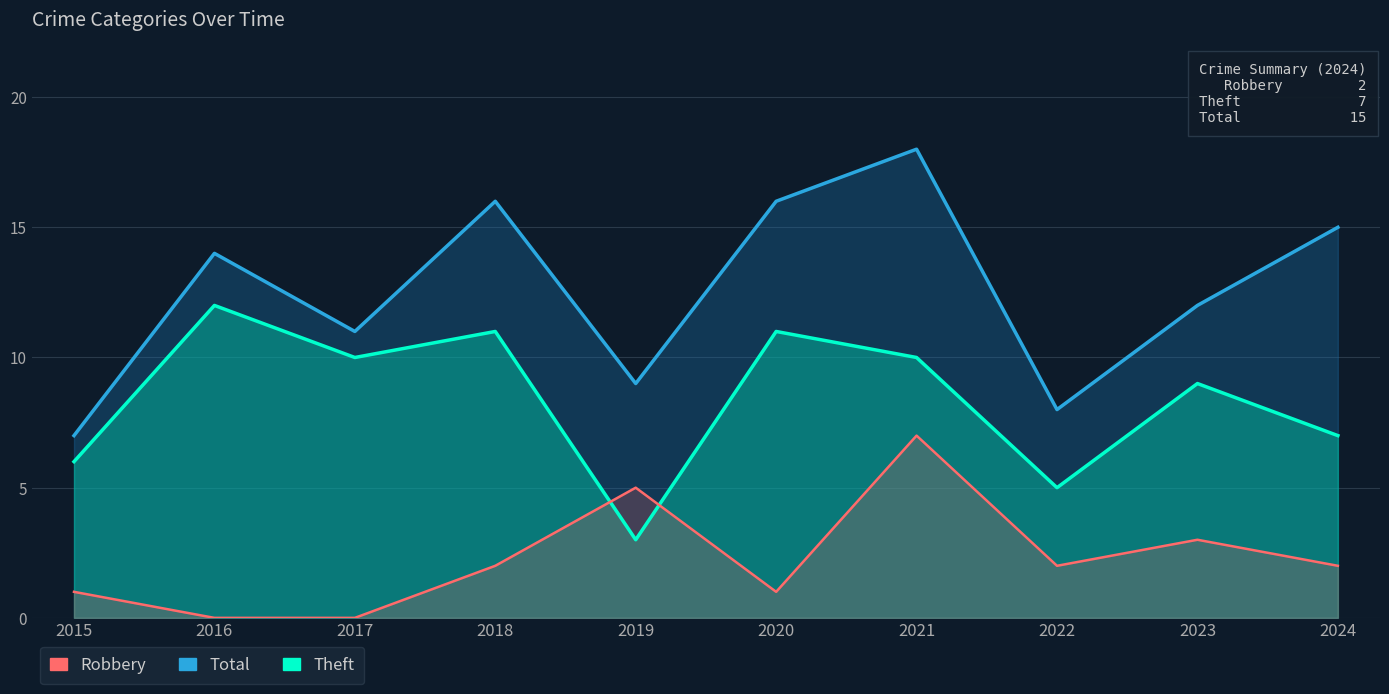

Does the chart have visible grid lines?

Yes